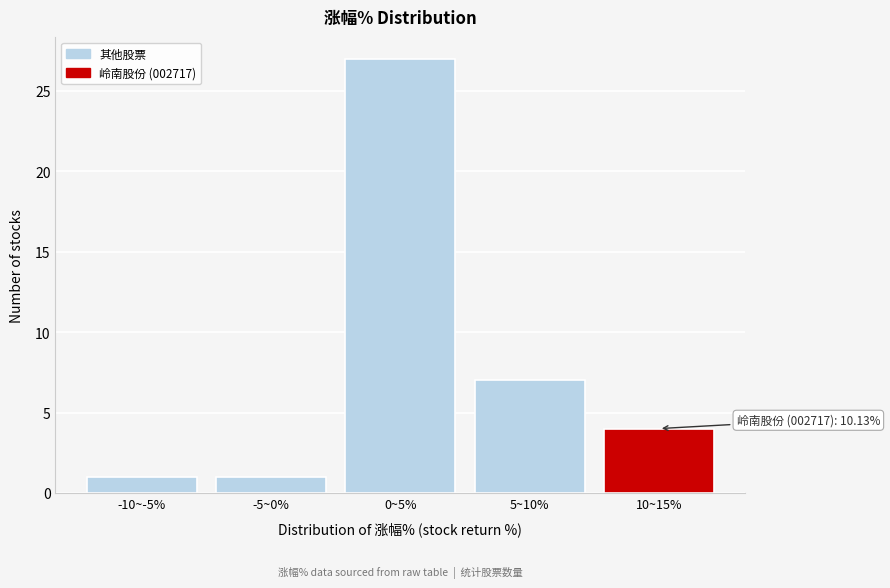

Reading left to right, list all the values displayed in this chart.

-10~-5%=1	-5~0%=1	0~5%=27	5~10%=7	10~15%=4